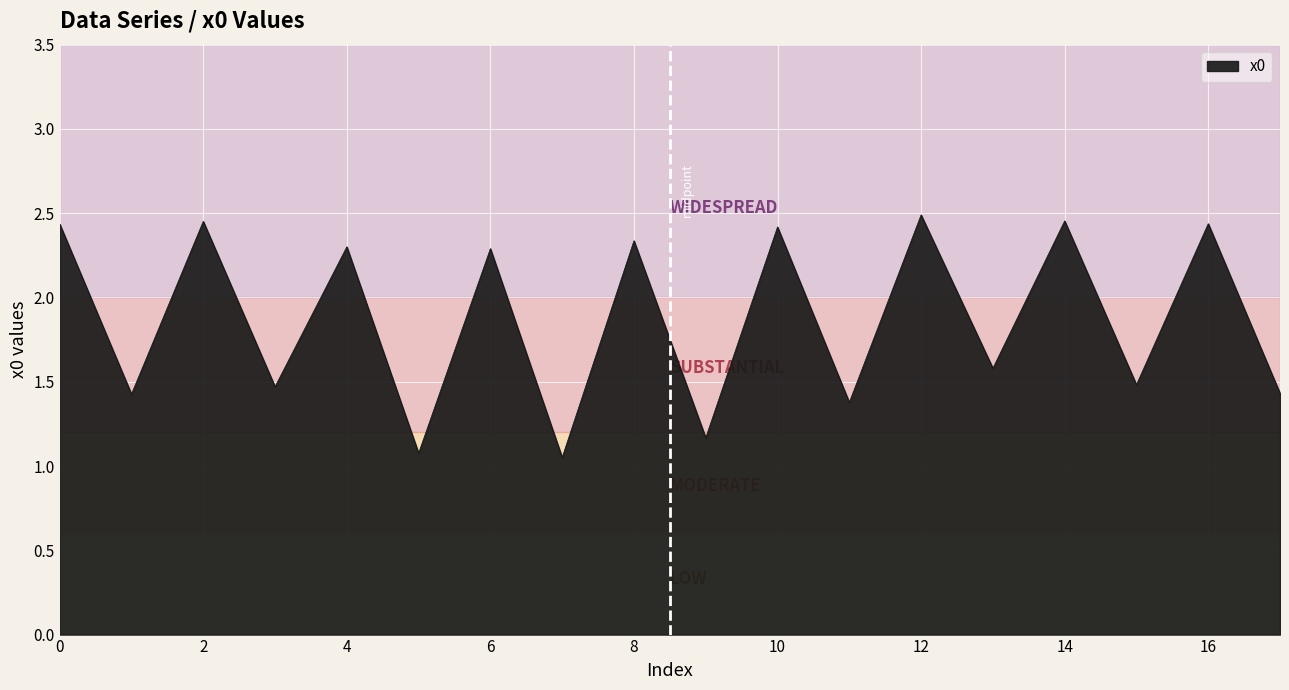

How many lines are shown in the chart?

1